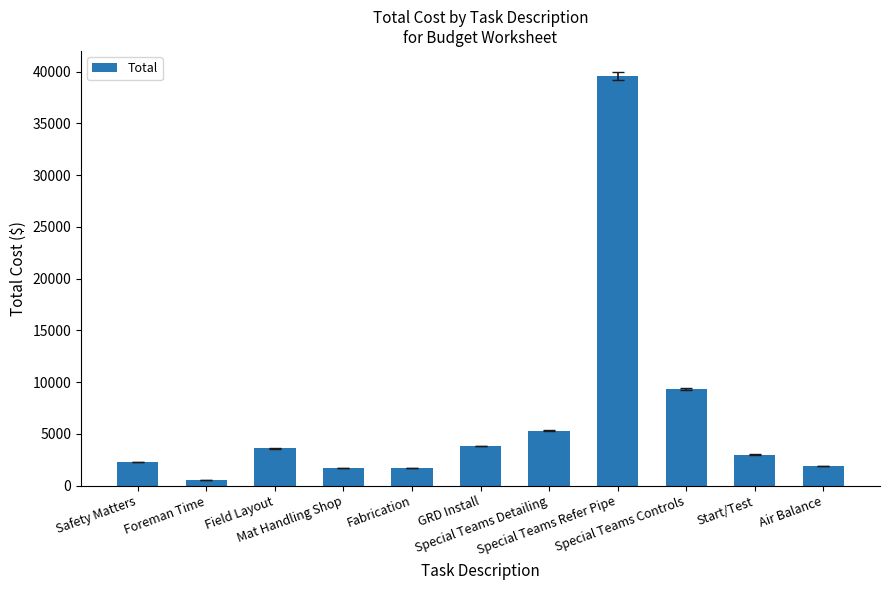

What is the label of the 4th bar from the right?

Special Teams Refer Pipe